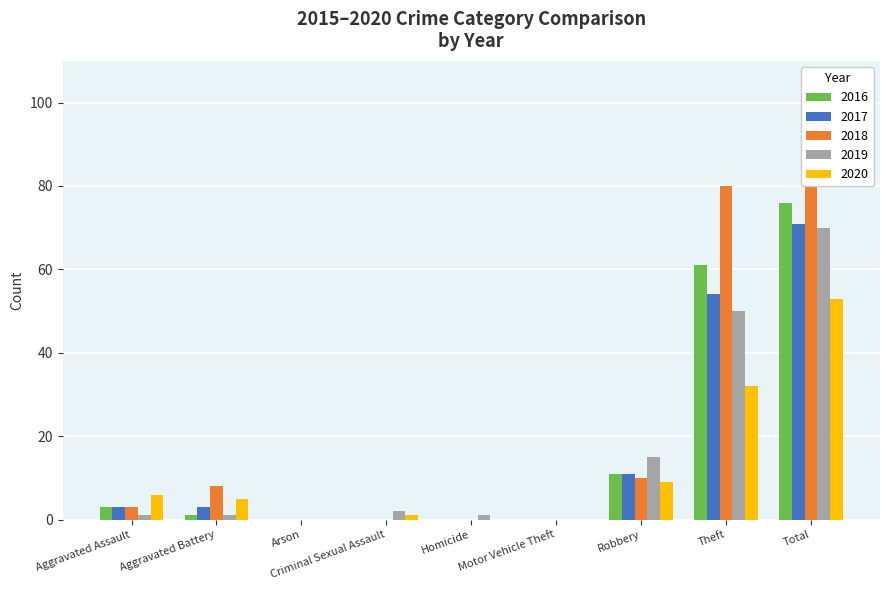

Is it true that 2016 equals 0 at Criminal Sexual Assault?

True